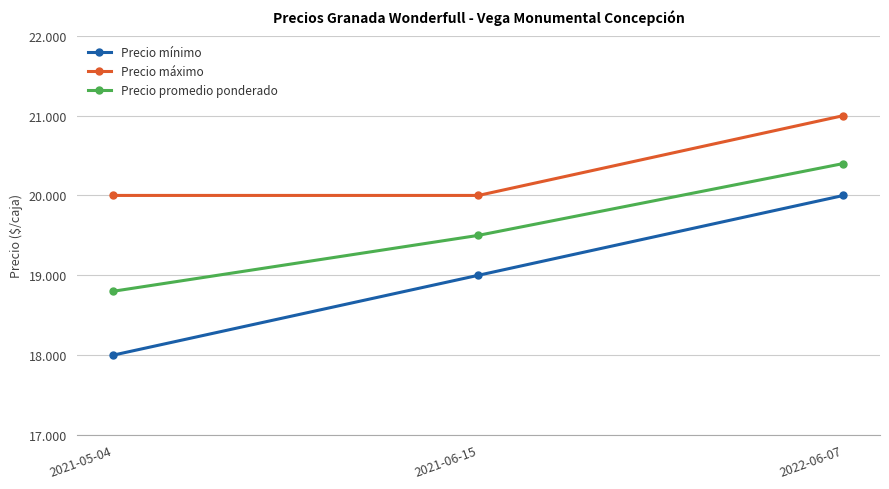

Which category has the highest value in the Precio promedio ponderado series?

2022-06-07